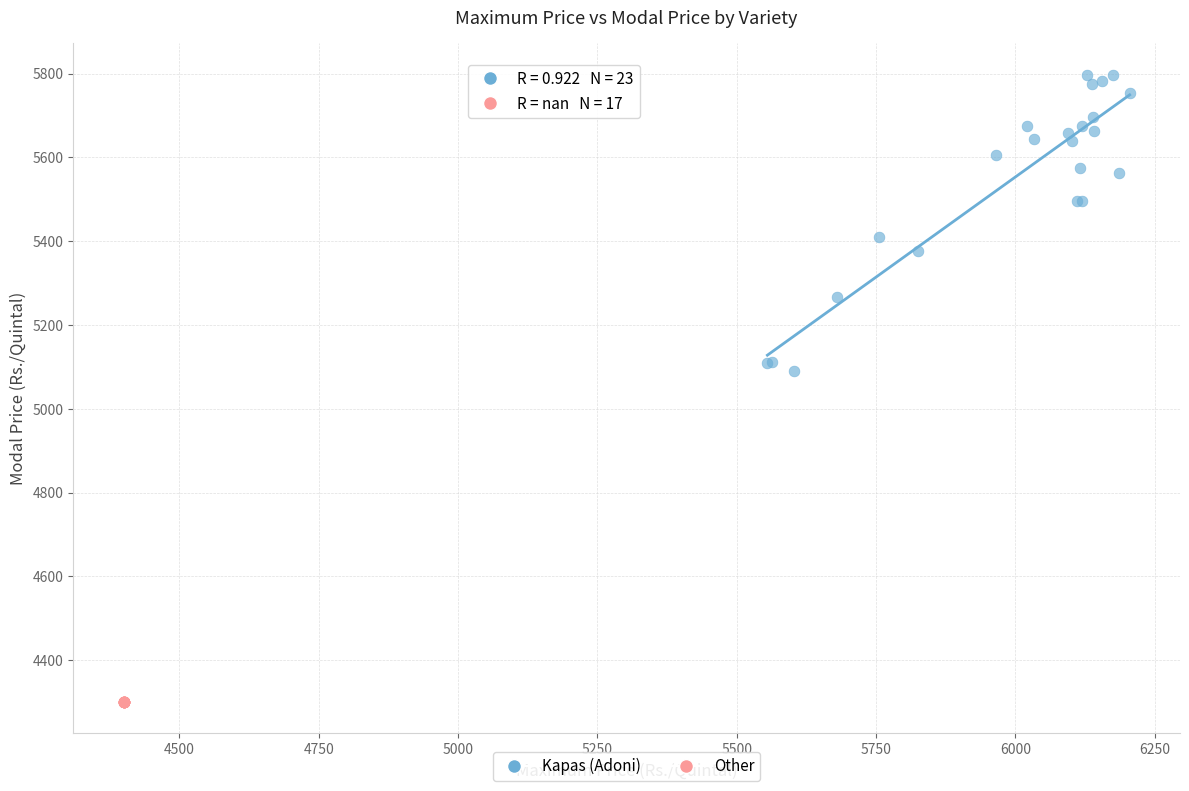

Which series contains the highest Y value?

Kapas (Adoni)